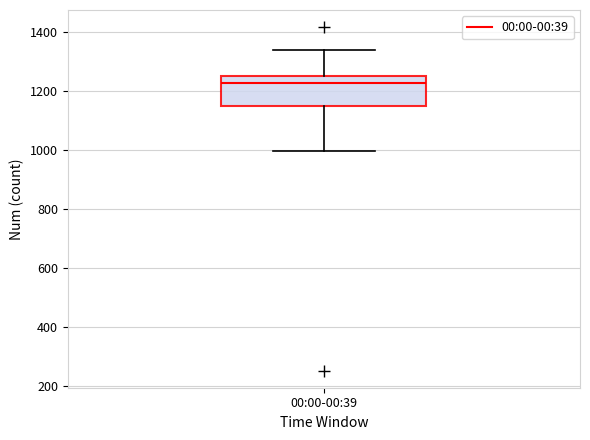

Where does the median line of the box for 00:00-00:39 sit on the y-axis? The values are not printed on the chart, so give them approximately, as read against the axis.

1220